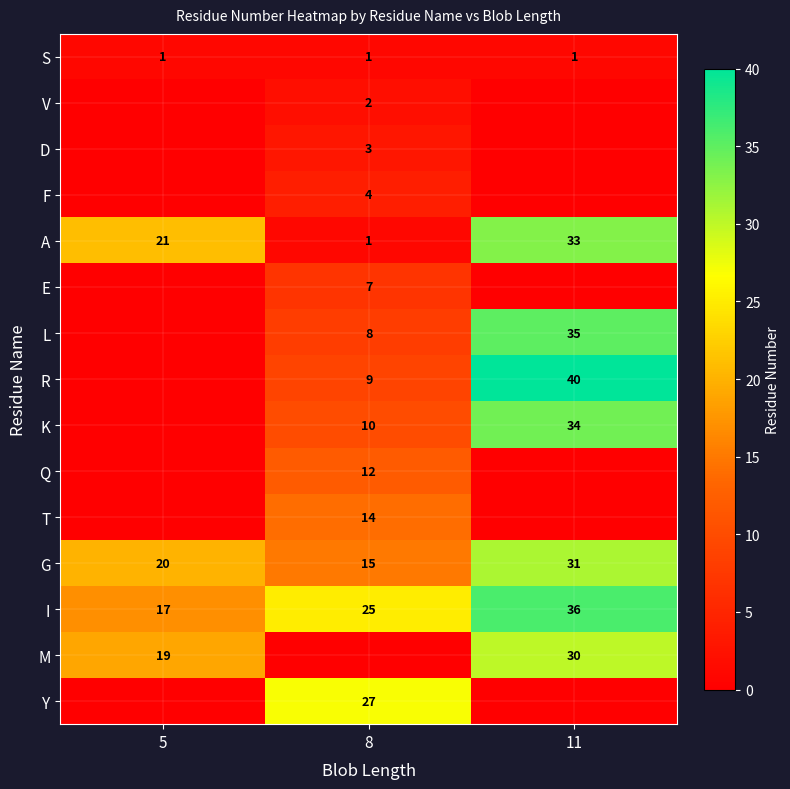

The value of I at 11 is 17. True or false?

False